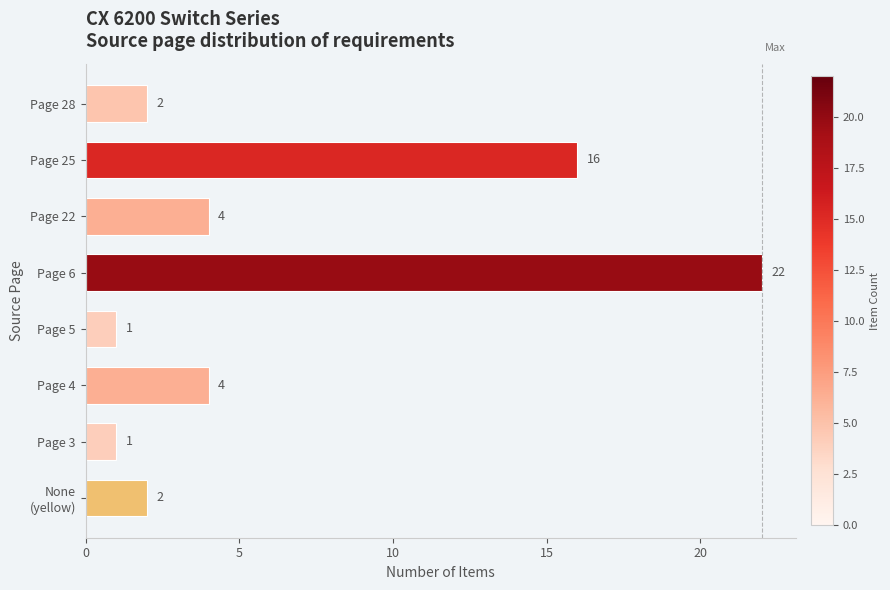

At which label is the value closest to 11?

Page 25